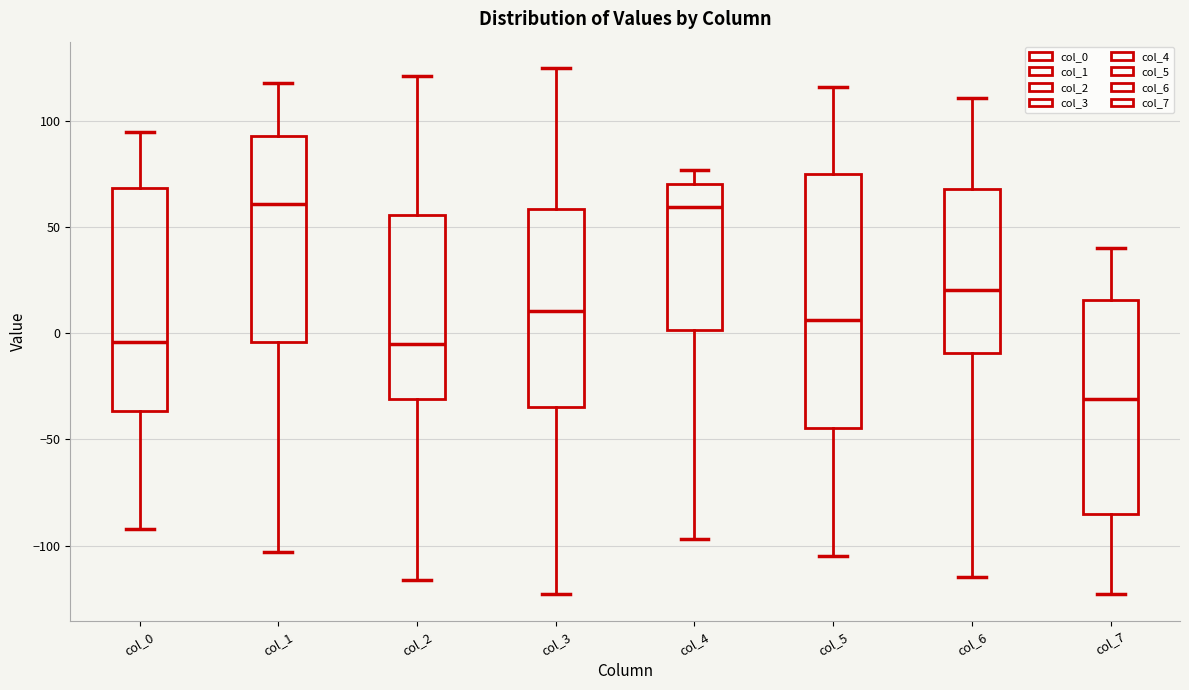

Reading left to right, read every box against the y-axis: the position of its median line, the range the box covers, and the ends of its whiskers. The values are not printed on the chart, so give them approximately, as read against the axis.

col_0: median -5, box -35 to 70, whiskers -90 to 95
col_1: median 60, box -5 to 95, whiskers -105 to 120
col_2: median -5, box -30 to 55, whiskers -115 to 120
col_3: median 10, box -35 to 60, whiskers -125 to 125
col_4: median 60, box 0 to 70, whiskers -95 to 75
col_5: median 5, box -45 to 75, whiskers -105 to 115
col_6: median 20, box -10 to 70, whiskers -115 to 110
col_7: median -30, box -85 to 15, whiskers -125 to 40